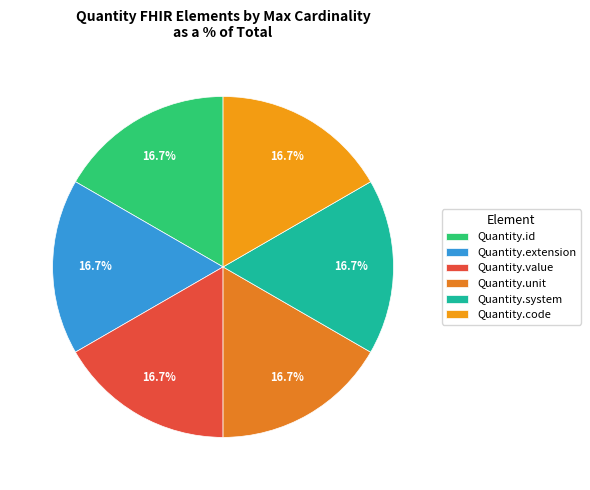

Count the number of slices in the pie.

6